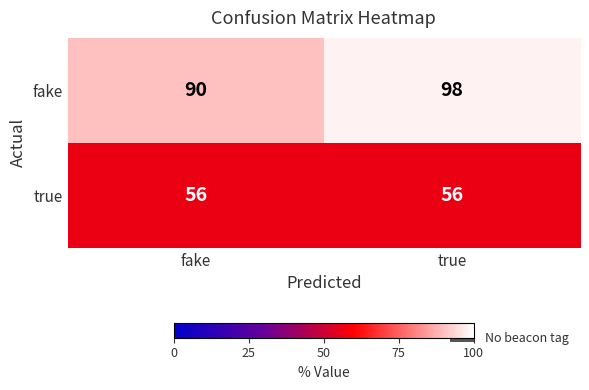

Which series changed the most between fake and true?

fake